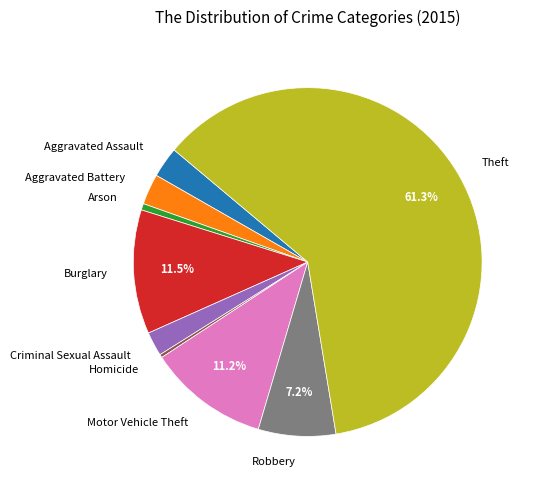

What is the ratio of the value at Motor Vehicle Theft to the value at Robbery?

1.6